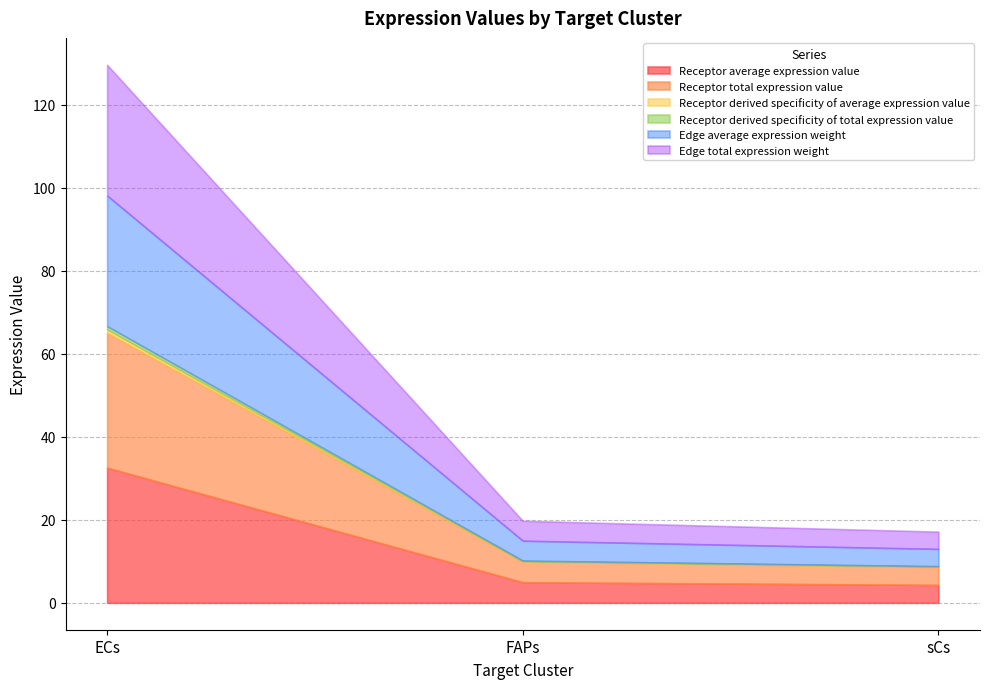

What is the sum of the Receptor derived specificity of total expression value values at FAPs and sCs?

0.2